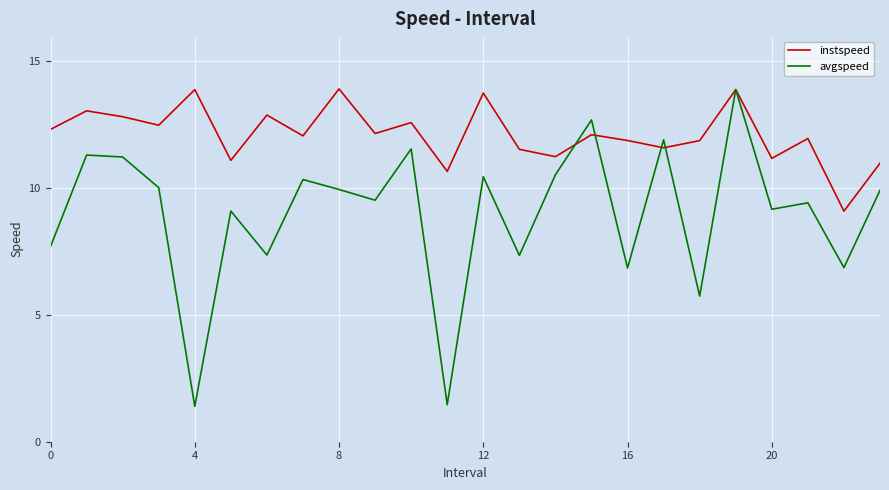

What are all the series names shown in the legend?

instspeed, avgspeed